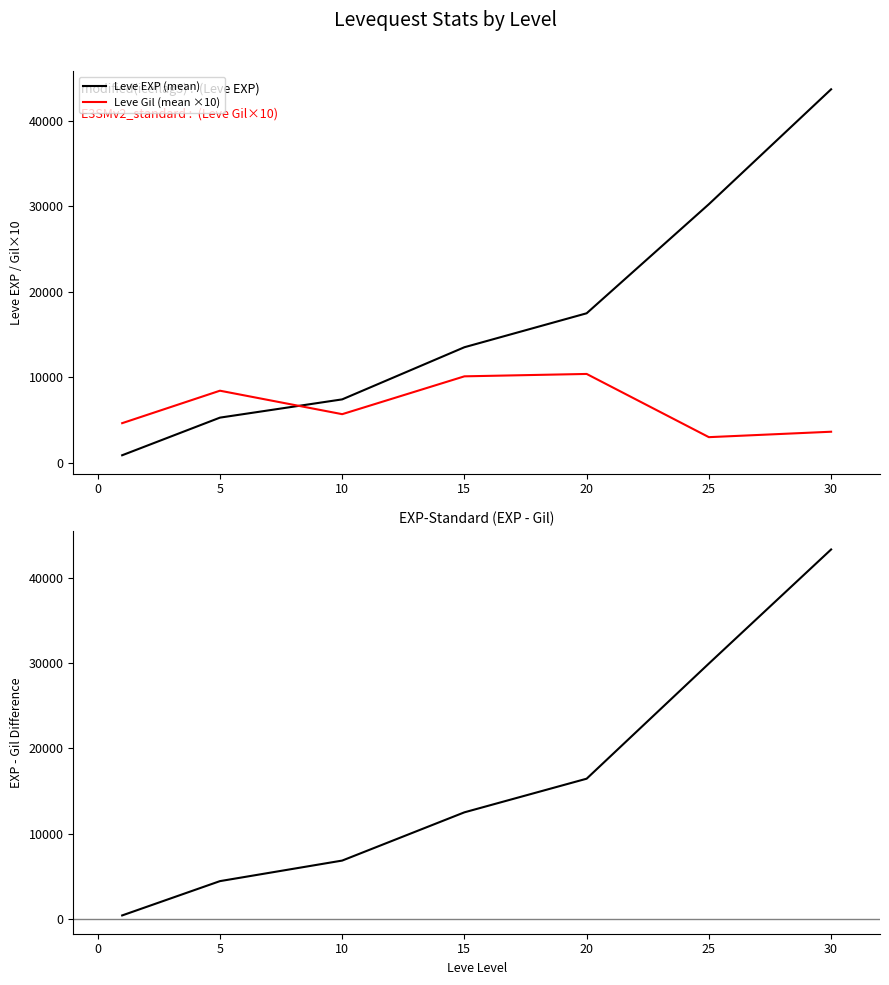

How many categories are shown in the chart?

7